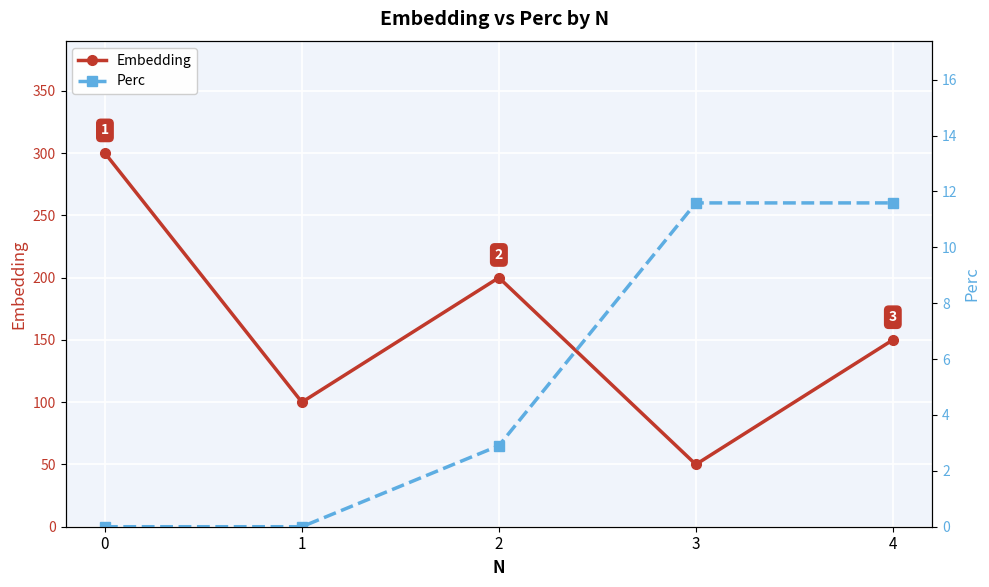

Is the value of Perc at 2 greater than the value of Embedding at 0?

No